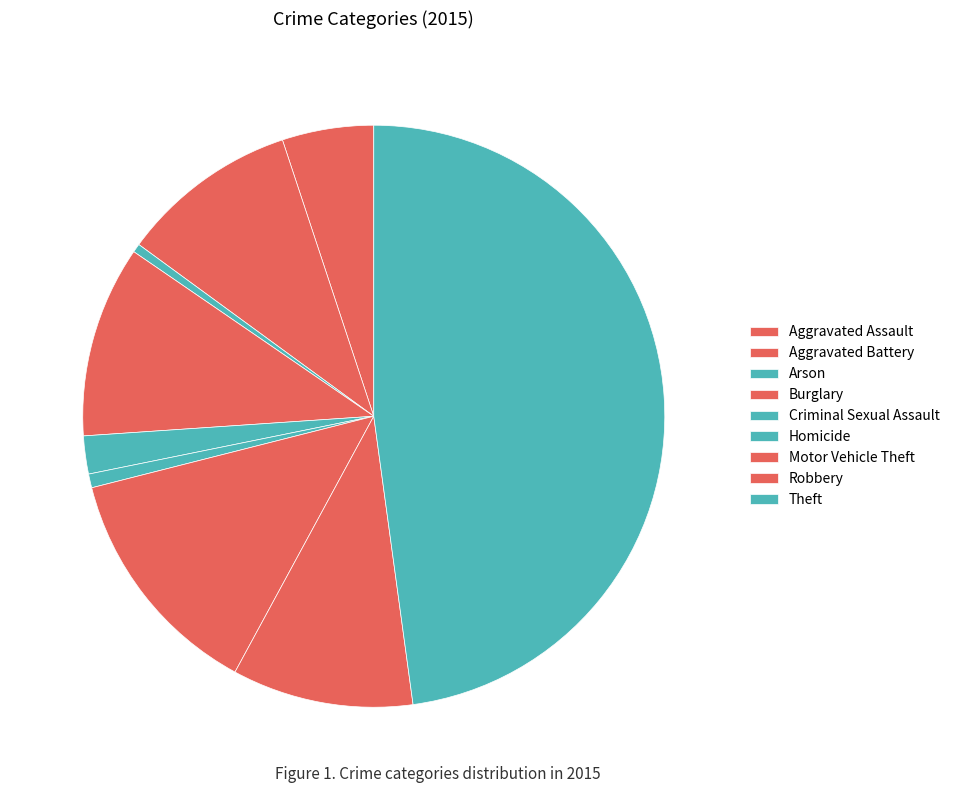

Which category has the biggest portion of the pie?

Theft